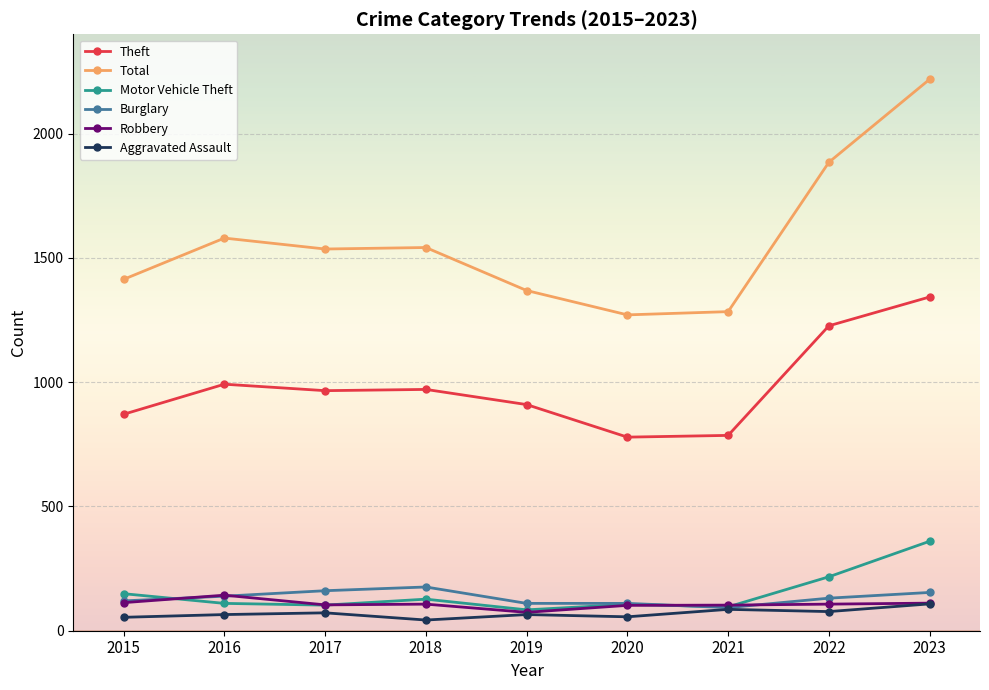

Between 2019 and 2020, which series saw the biggest shift?

Theft